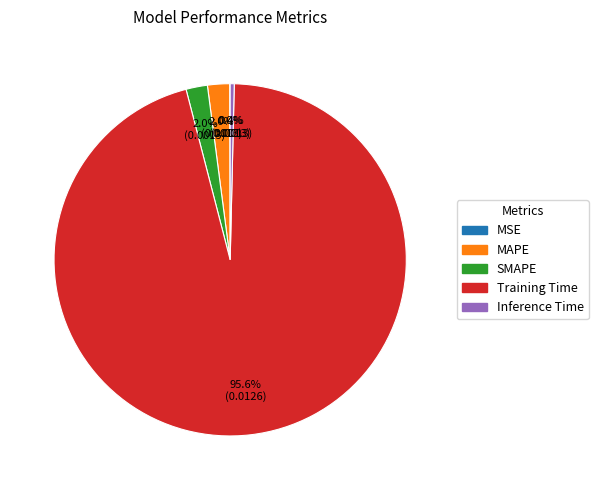

The Training Time slice represents 87% of the pie. True or false?

False